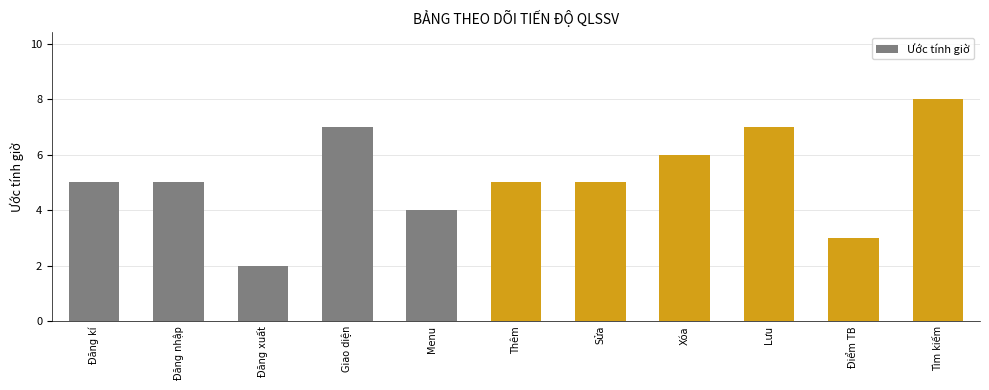

What is the change in value from Đăng nhập to Giao diện?

+2